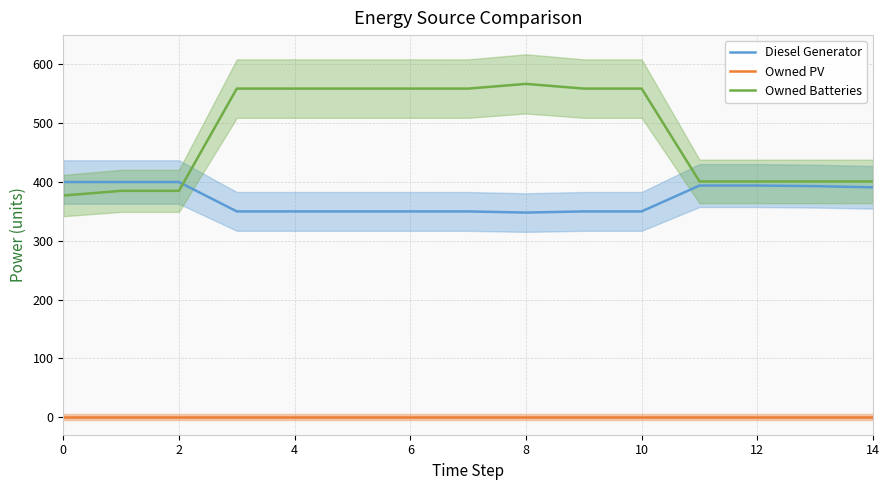

At which label does Owned Batteries first exceed 559?

8